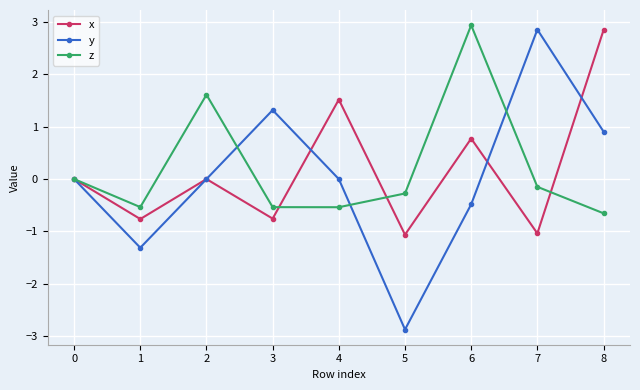

In x, how many points are lower than both neighbors (excluding endpoints)?

4